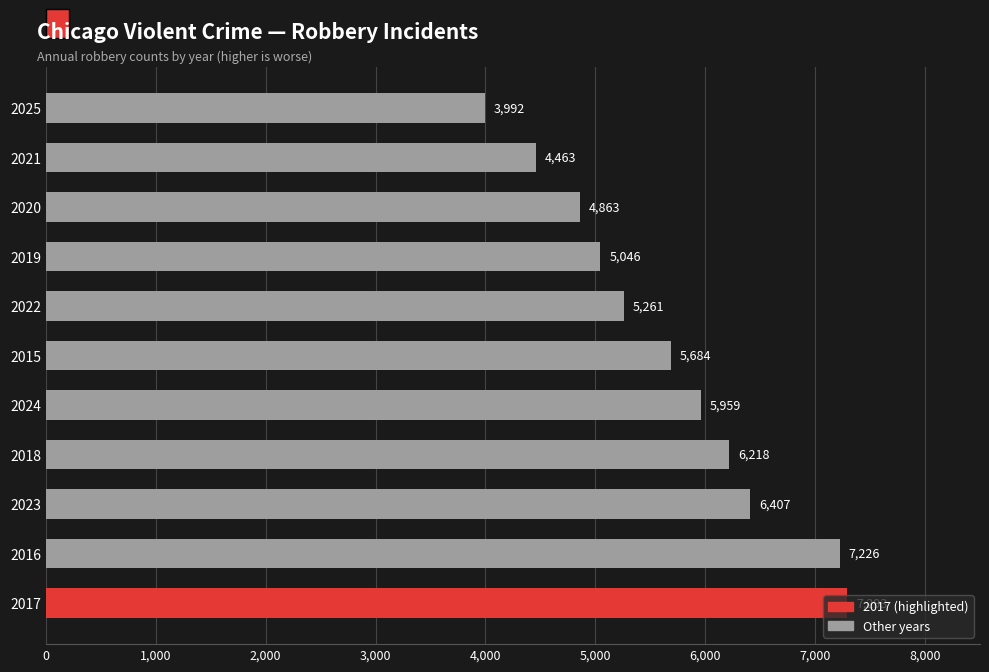

Count the number of categories in the chart.

11